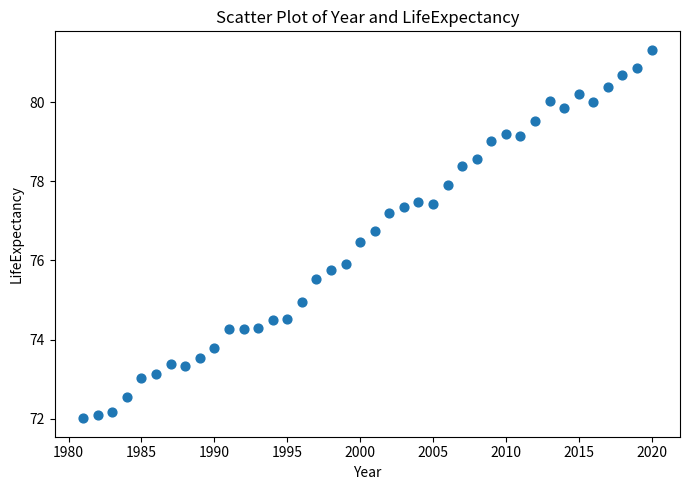

What is the range of Y values (max minus min)?

9.3